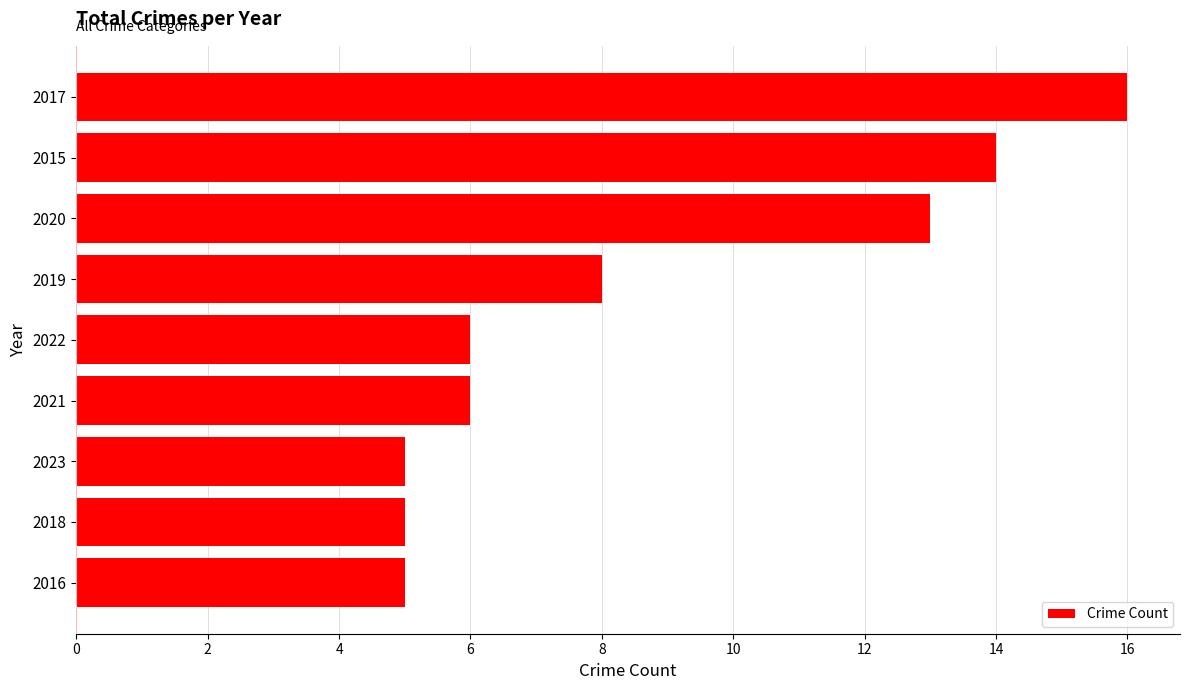

Read the value at 2015.

14